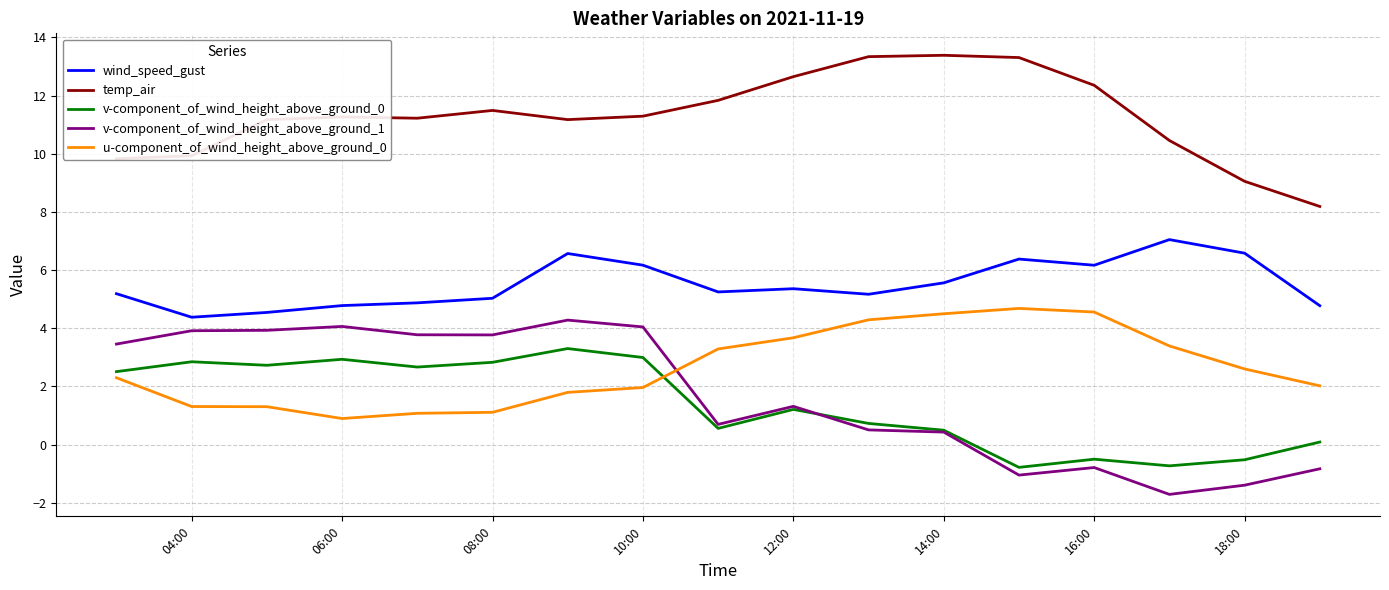

True or false: wind_speed_gust and v-component_of_wind_height_above_ground_0 intersect in this chart.

False